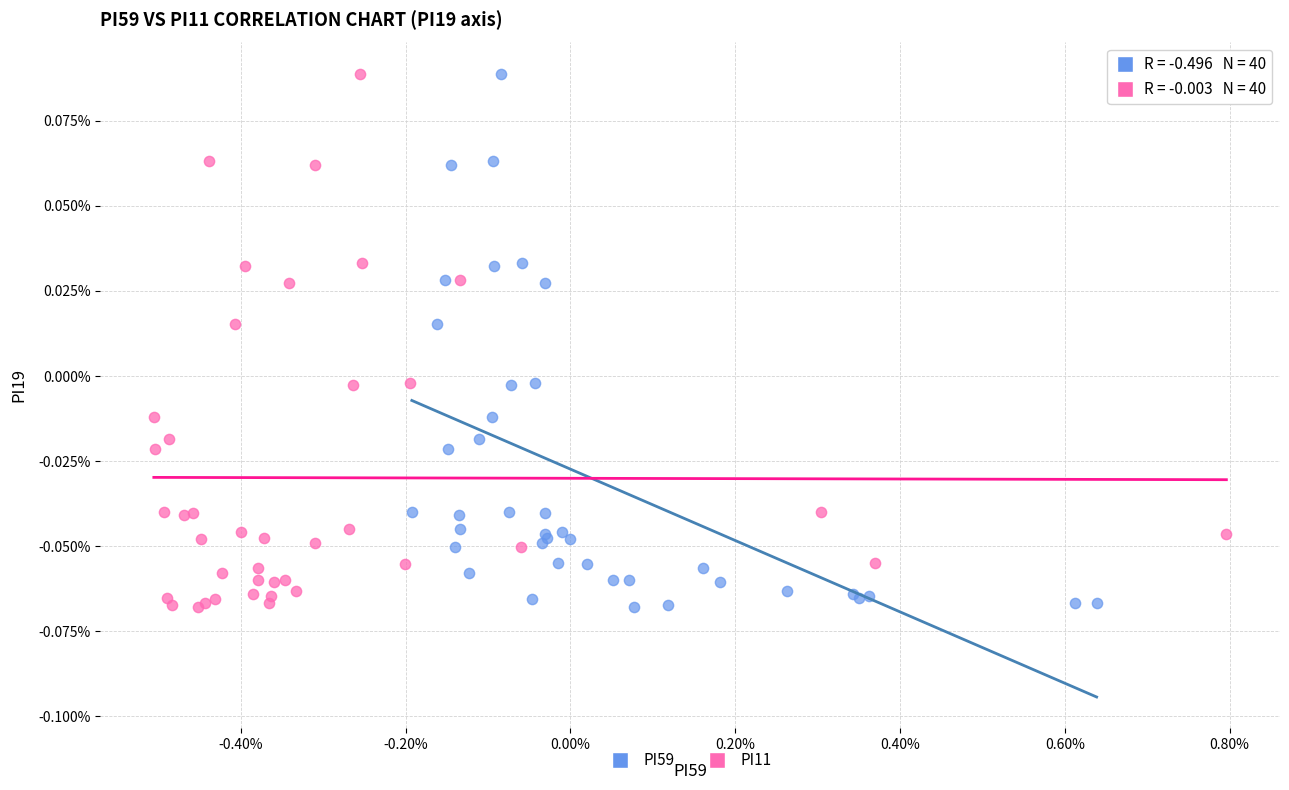

What are all the series names shown in the legend?

PI59, PI11